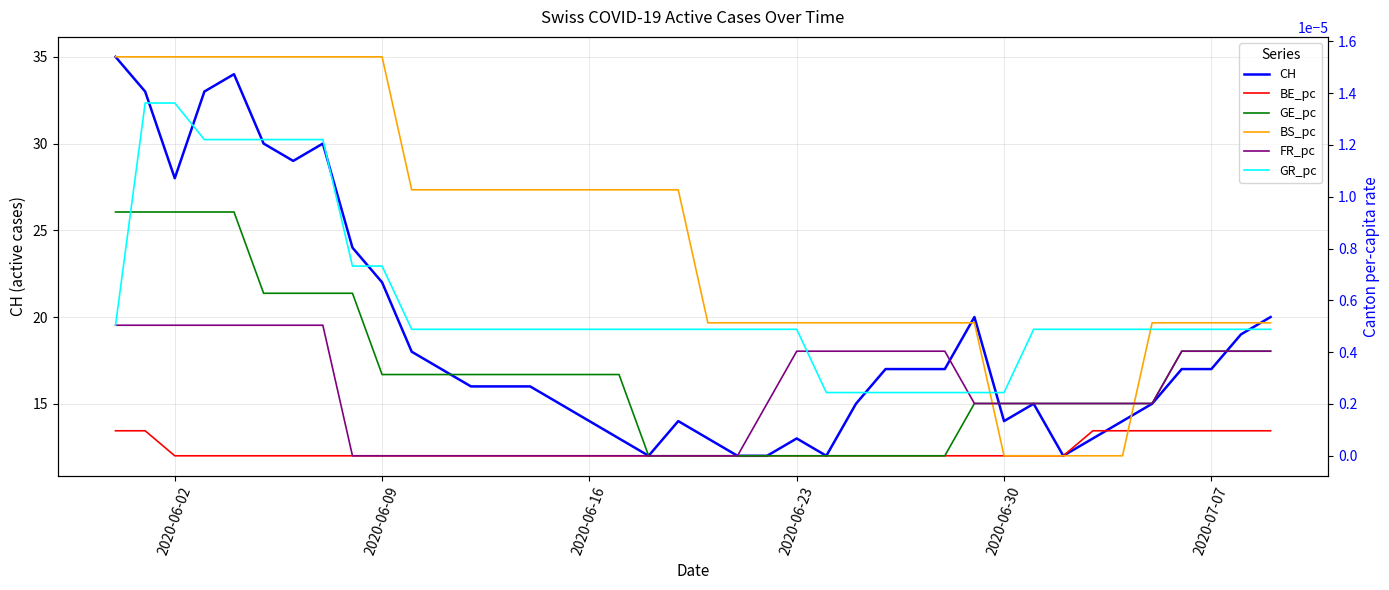

The value of CH at 2020-06-02 is 40. True or false?

False